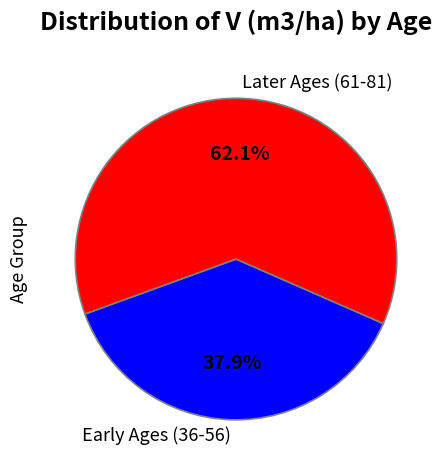

What is the ratio of the value at Later Ages (61-81) to the value at Early Ages (36-56)?

1.6